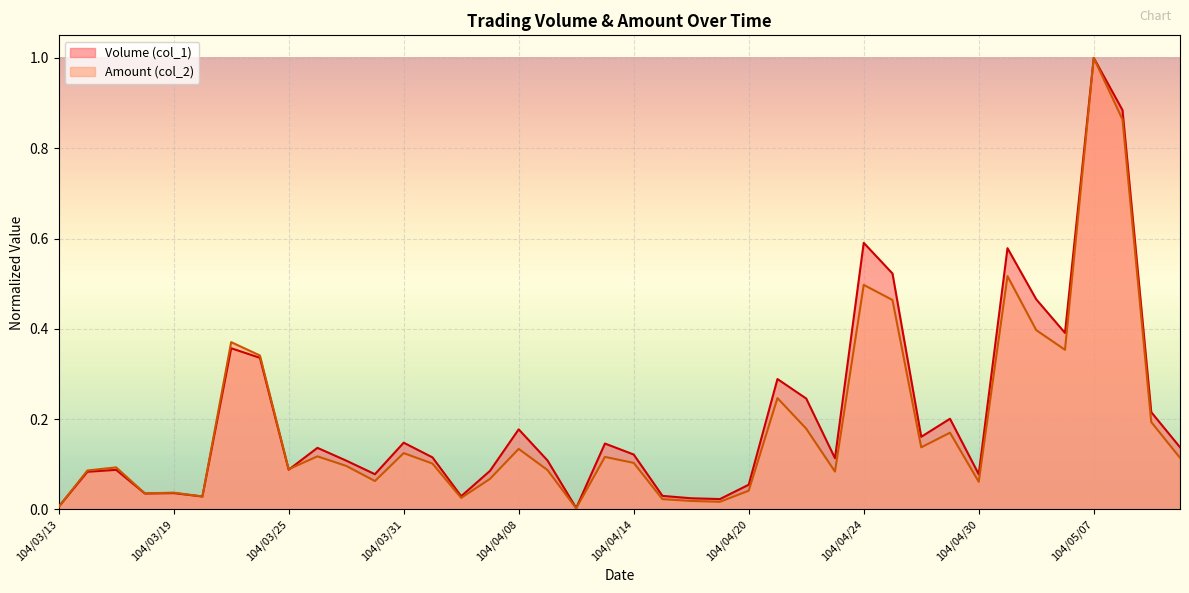

Between 104/03/13 and 104/04/22, which is larger?

104/04/22